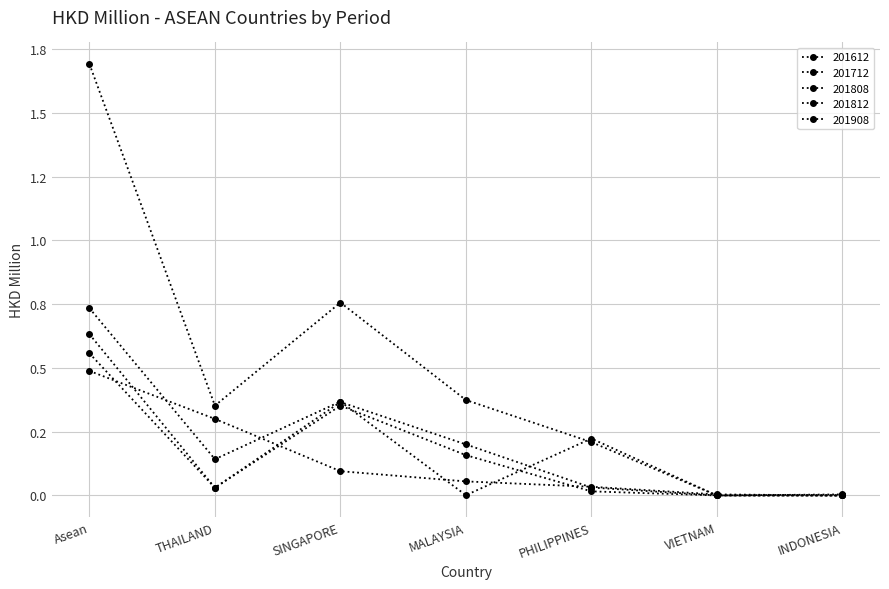

Is it true that 201612 equals 0.0 at VIETNAM?

True